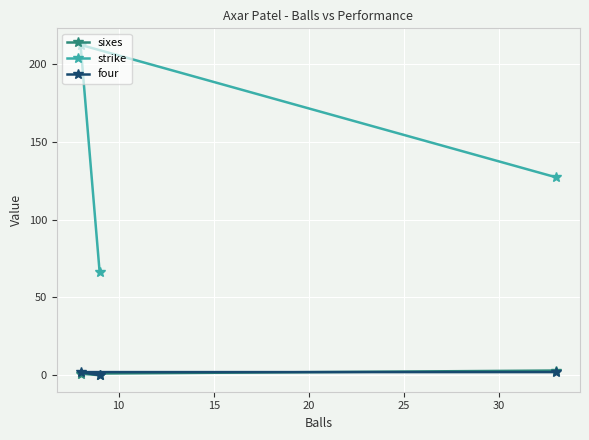

Which series changed the most between 5 and 15?

strike